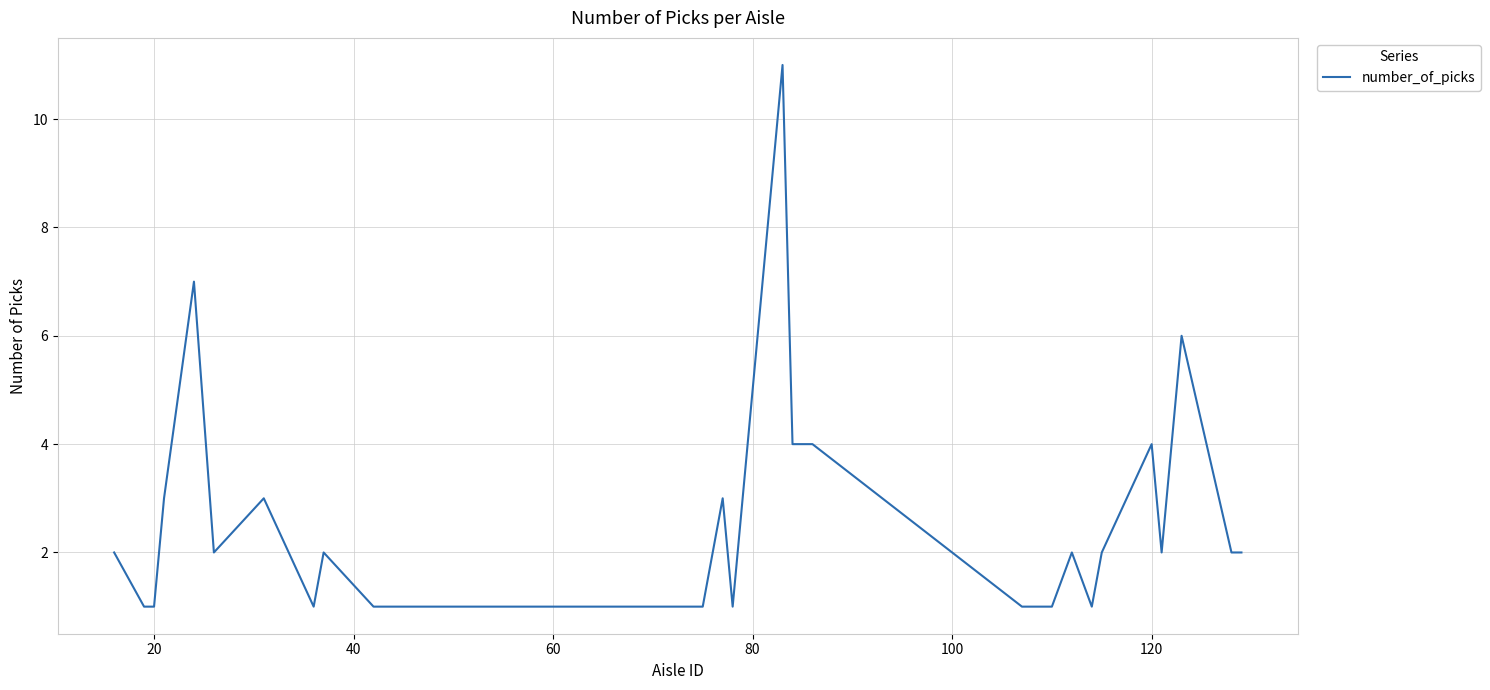

True or false: there are more than 0 points higher than both neighbors.

True